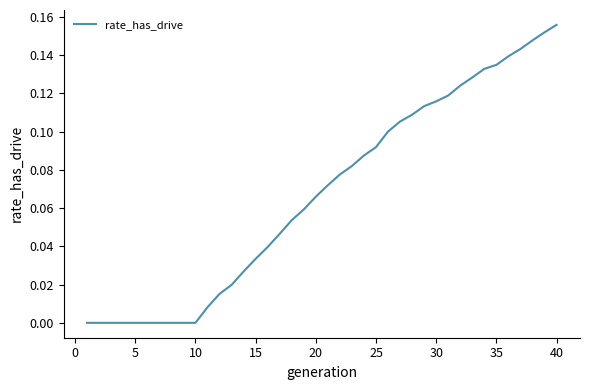

Is this an area chart (filled region under the line)?

No